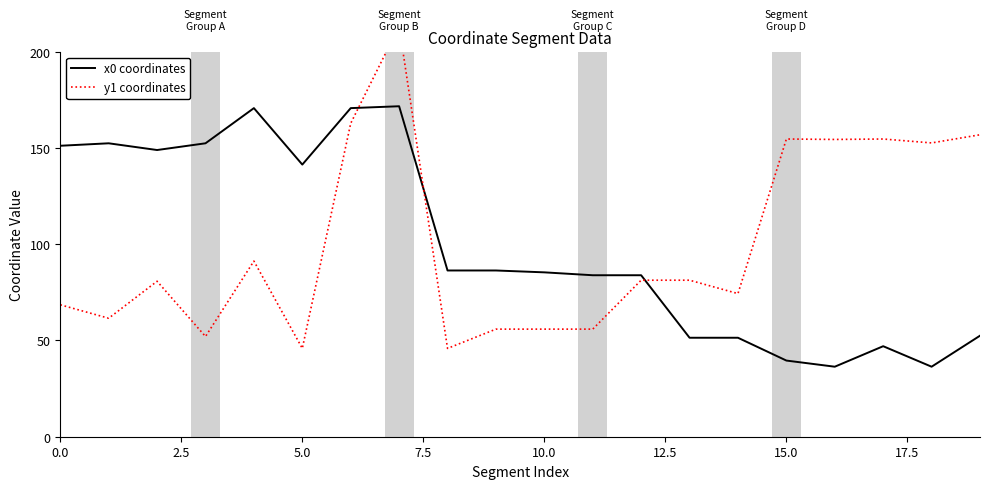

How many interior local peaks does the y1 coordinates series have?

5